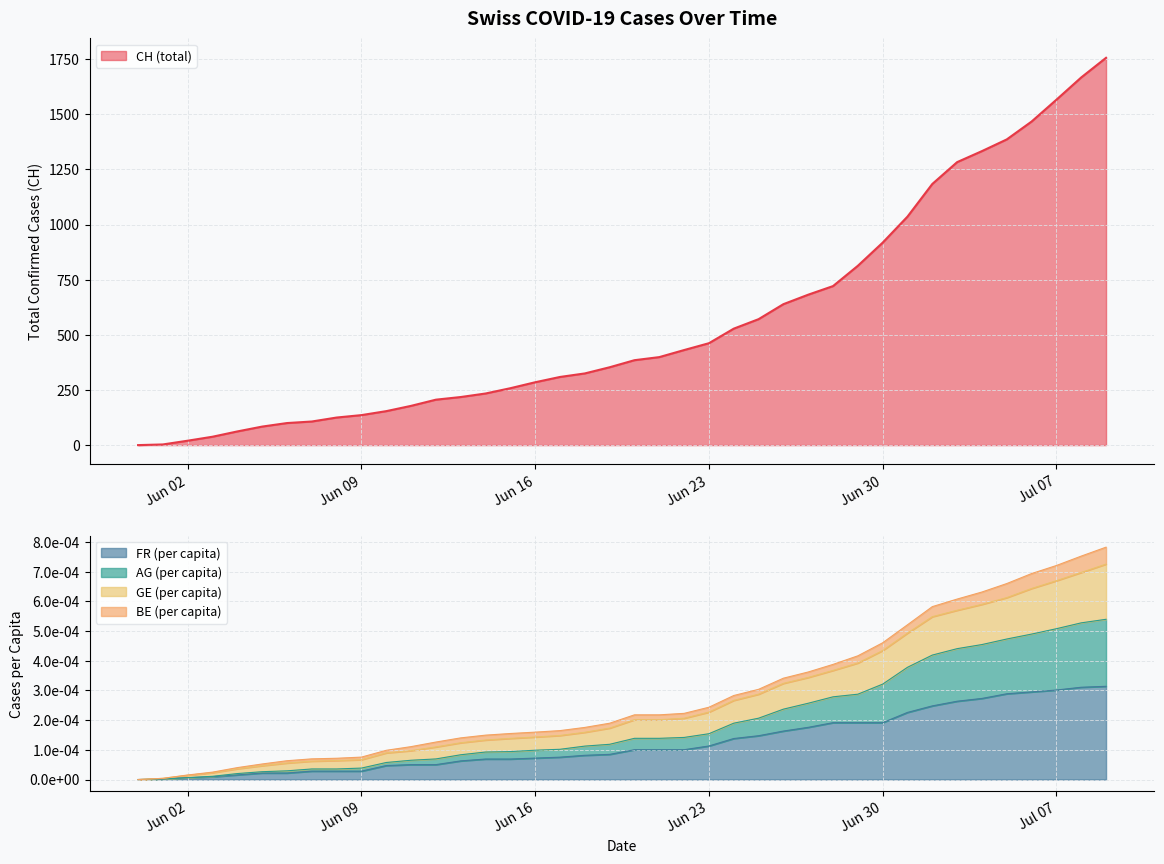

True or false: FR_pc has a value of 0.0 at 2020-06-19.

True